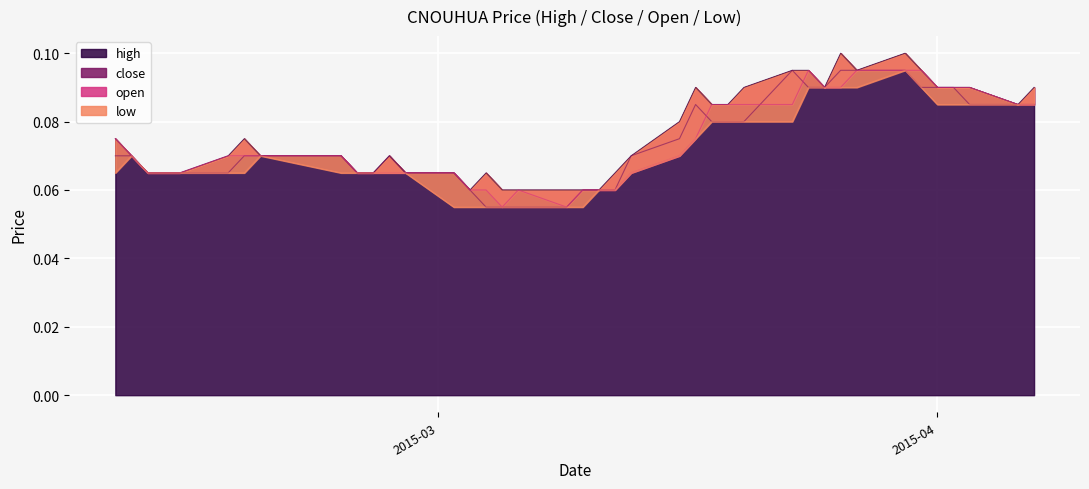

At how many categories does at least one series exceed 0?

40